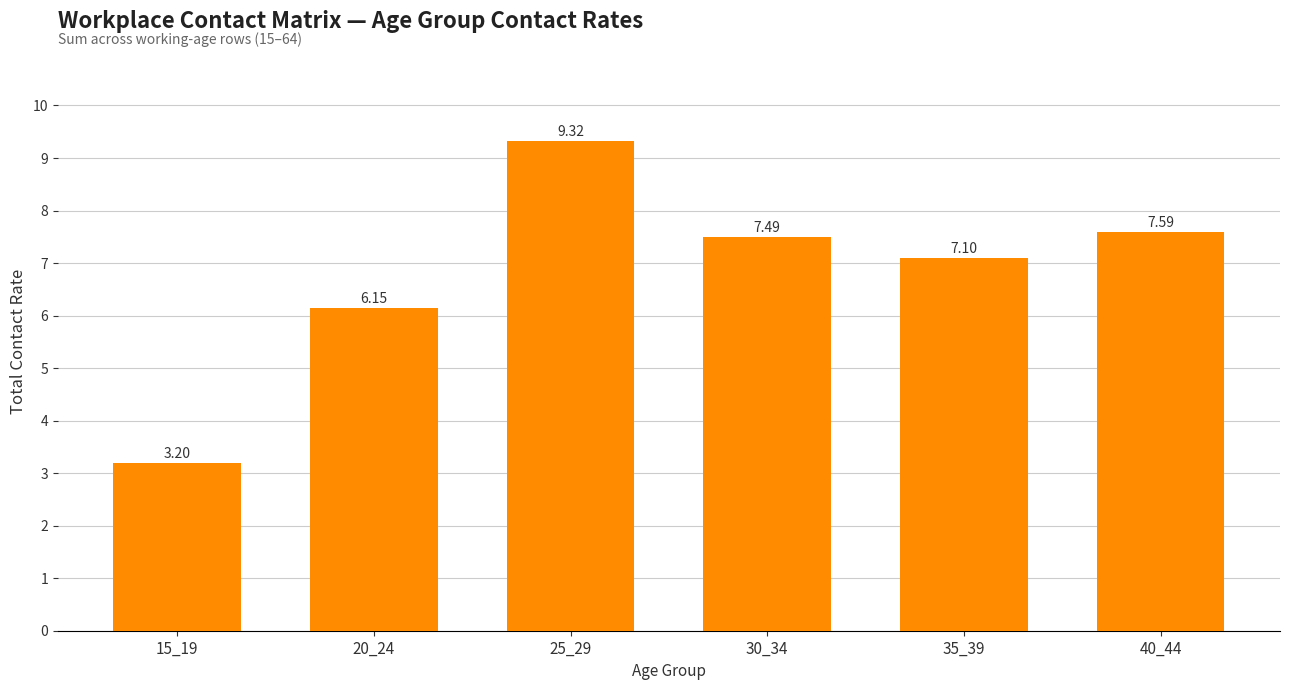

What is the value of the 4th bar from the left?

7.5